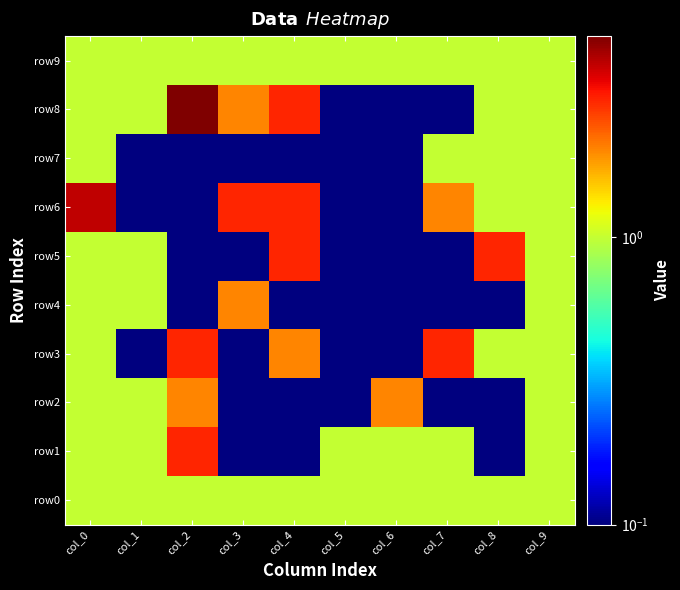

Between col_5 and col_9, which is larger?

col_5